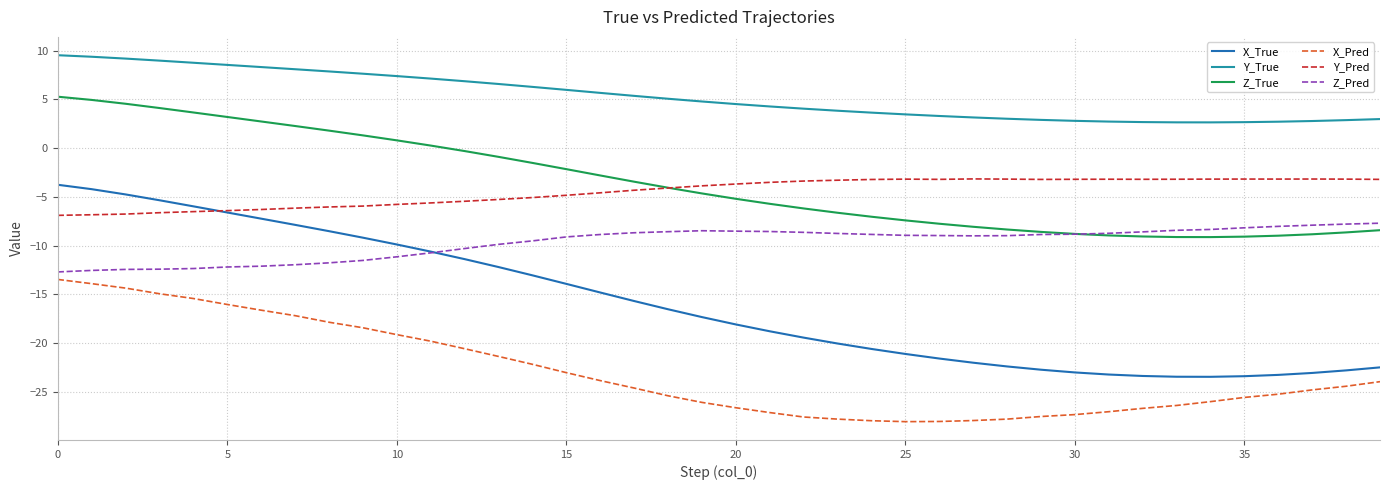

What are all the series names shown in the legend?

X_True, Y_True, Z_True, X_Pred, Y_Pred, Z_Pred